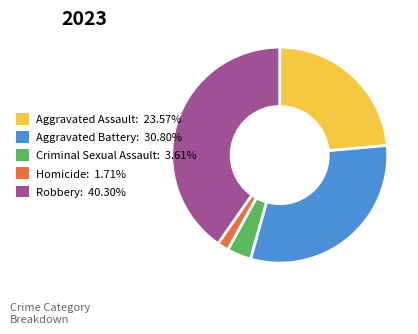

Is there any slice that represents more than half of the pie?

No